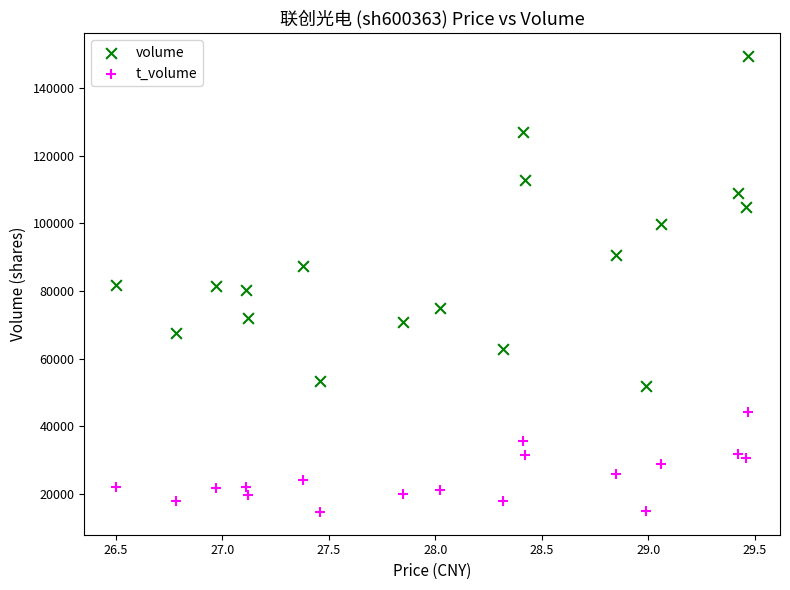

Across all data points, what is the range of Y values (max minus min)?

134670